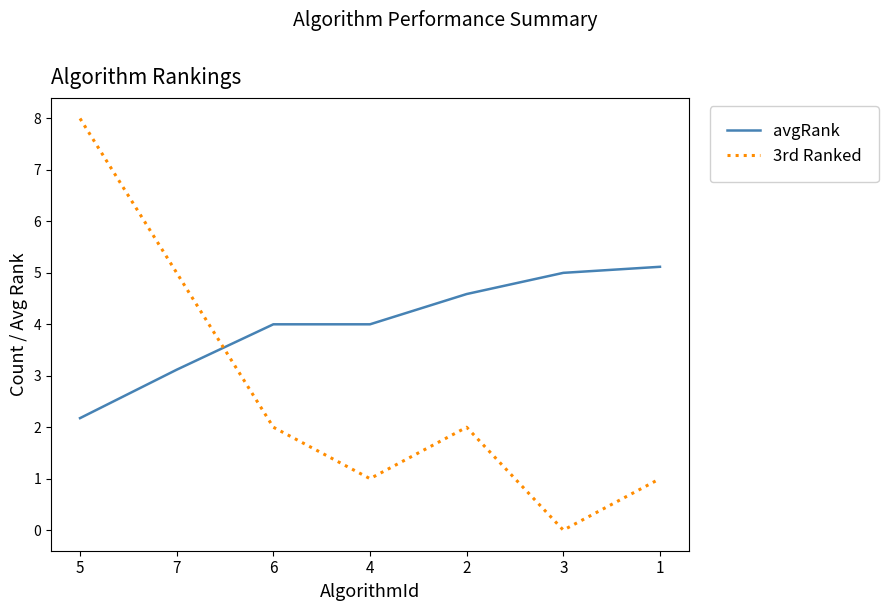

What is the total value across all series at 2?

6.6